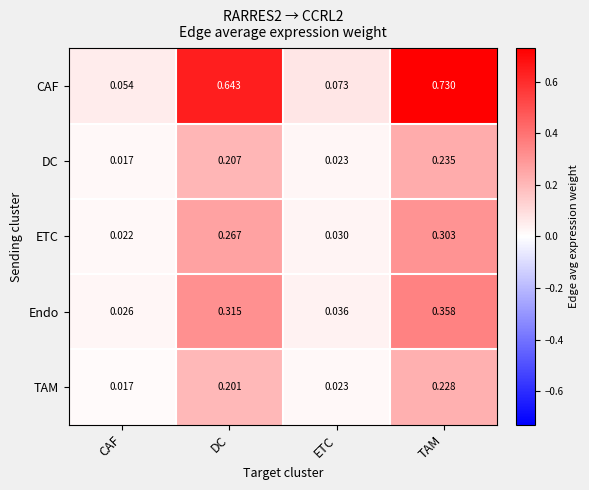

Where is CAF nearest to the value 0?

CAF